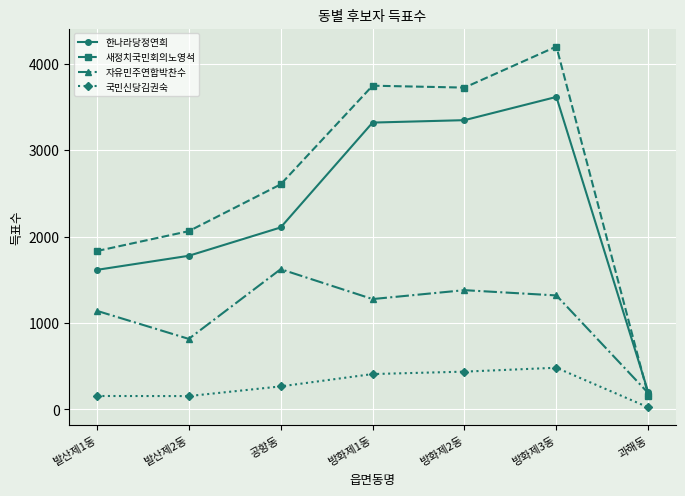

Which series has the largest range (max minus min)?

새정치국민회의노영석